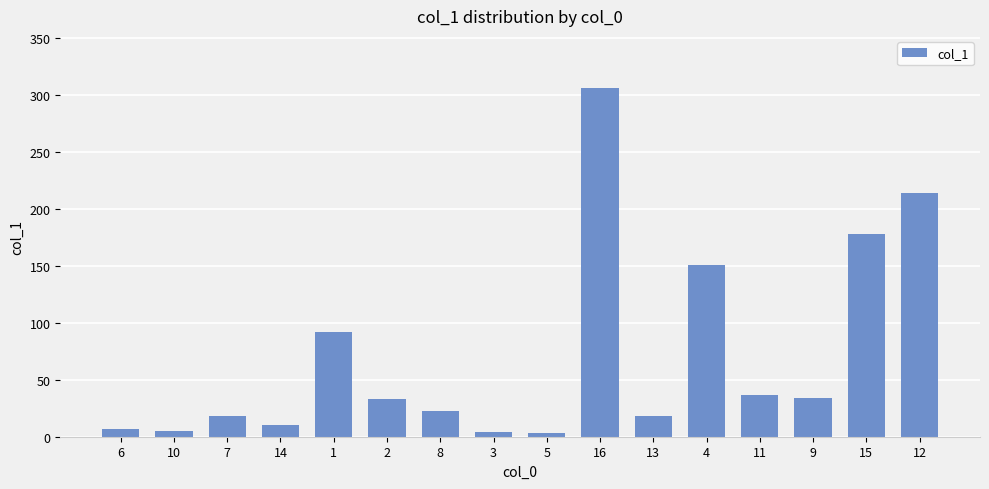

What is the difference between the values at 6 and 7?

11.8